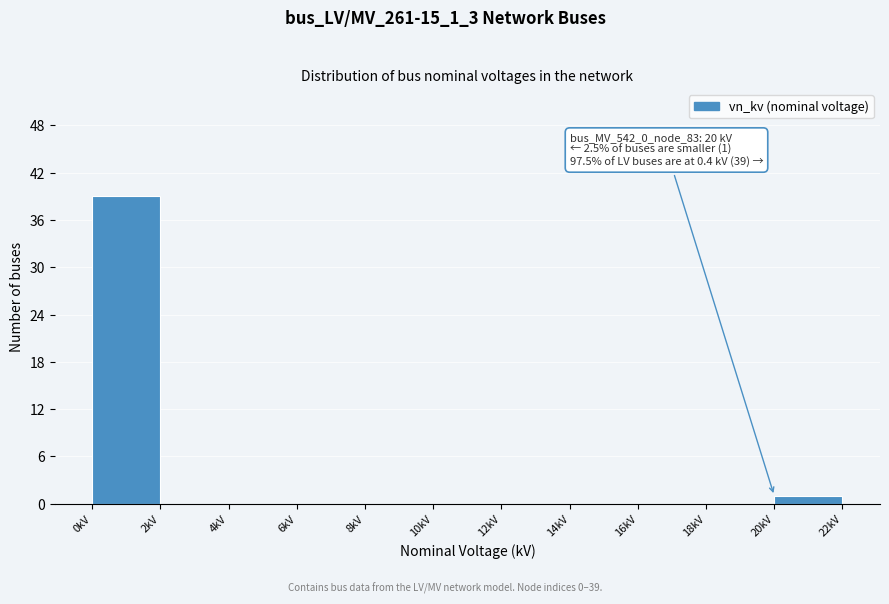

Which range on the x-axis has the tallest bar?

0 to 2